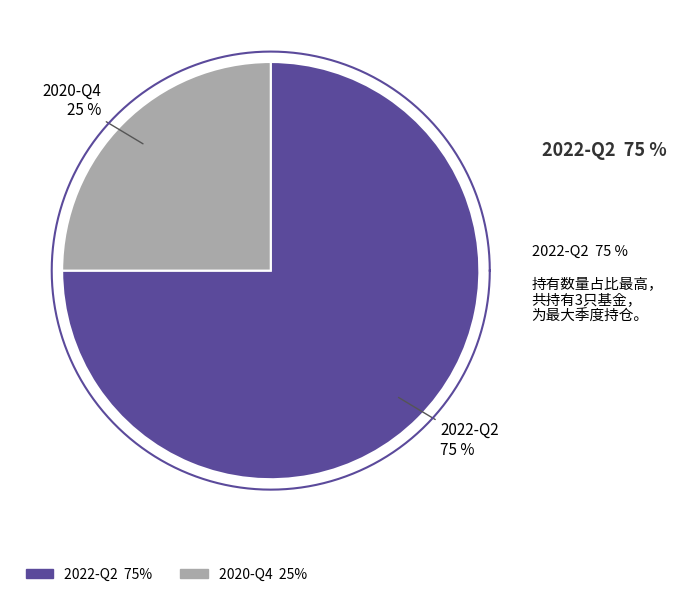

To the nearest percent, what percentage of the pie is 2022-Q2?

75%